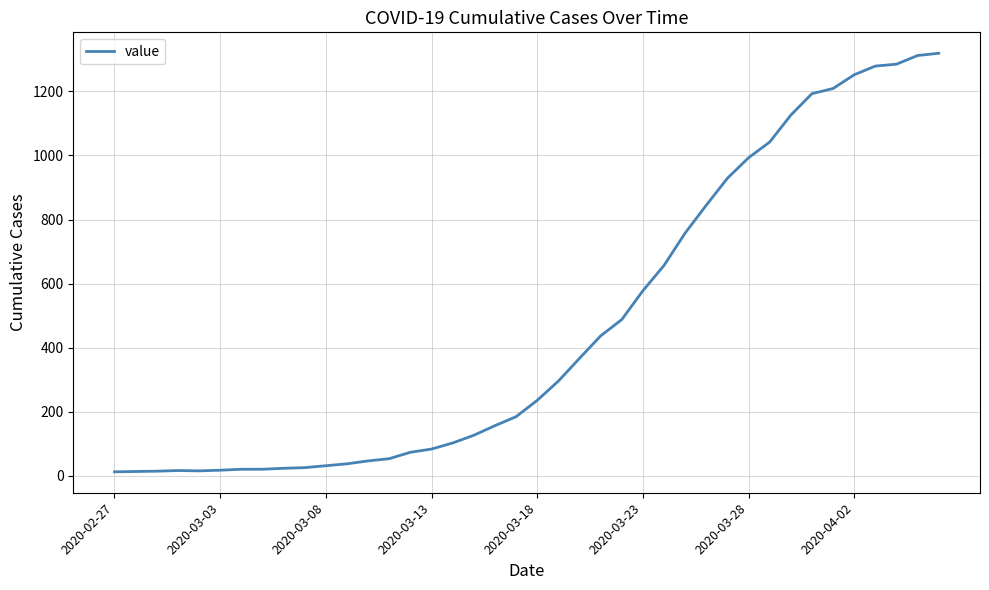

How many distinct data groups are displayed?

1